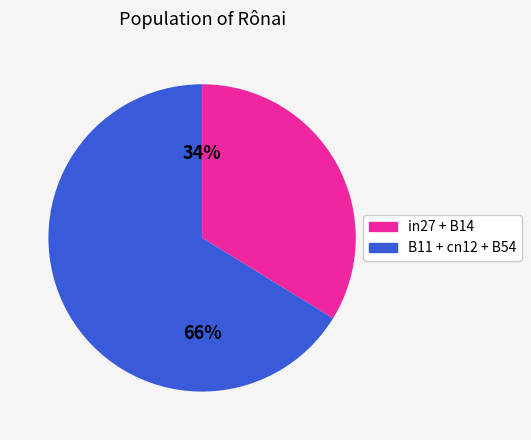

Is there a majority slice in this chart?

Yes